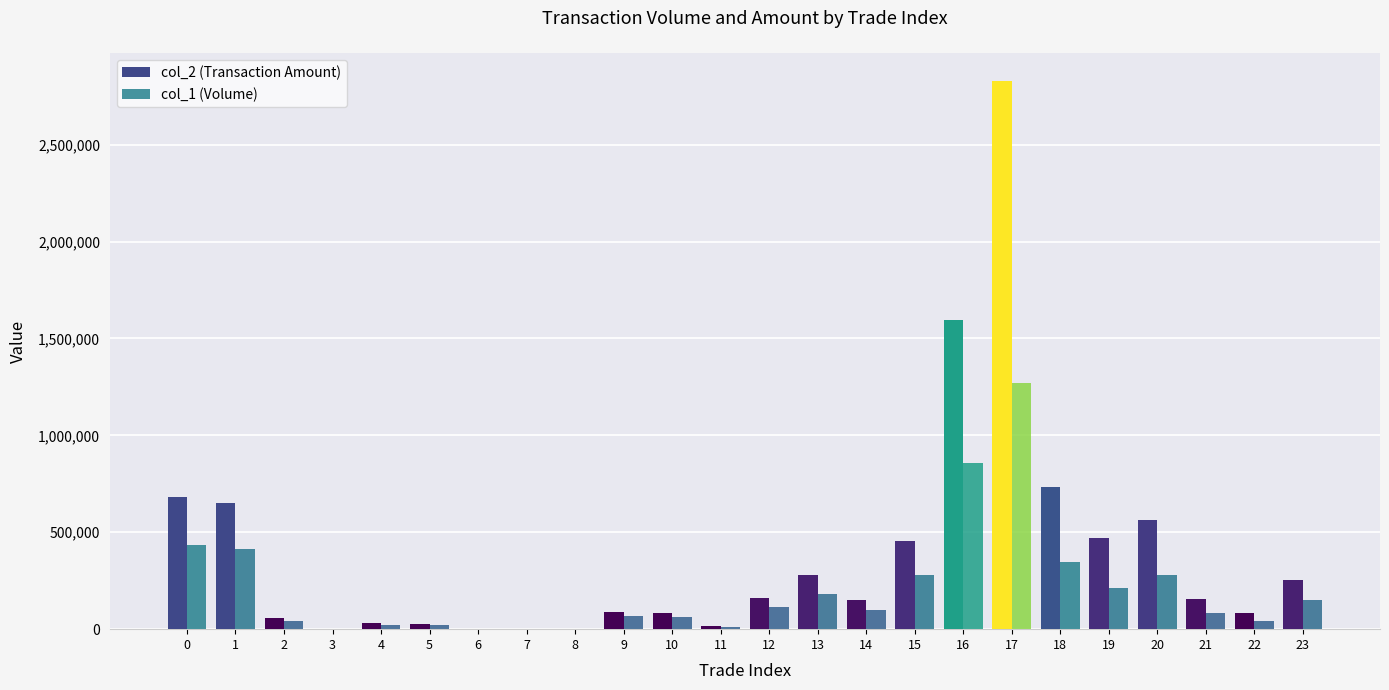

Which category has the lowest value in the col_1 (Volume) series?

3